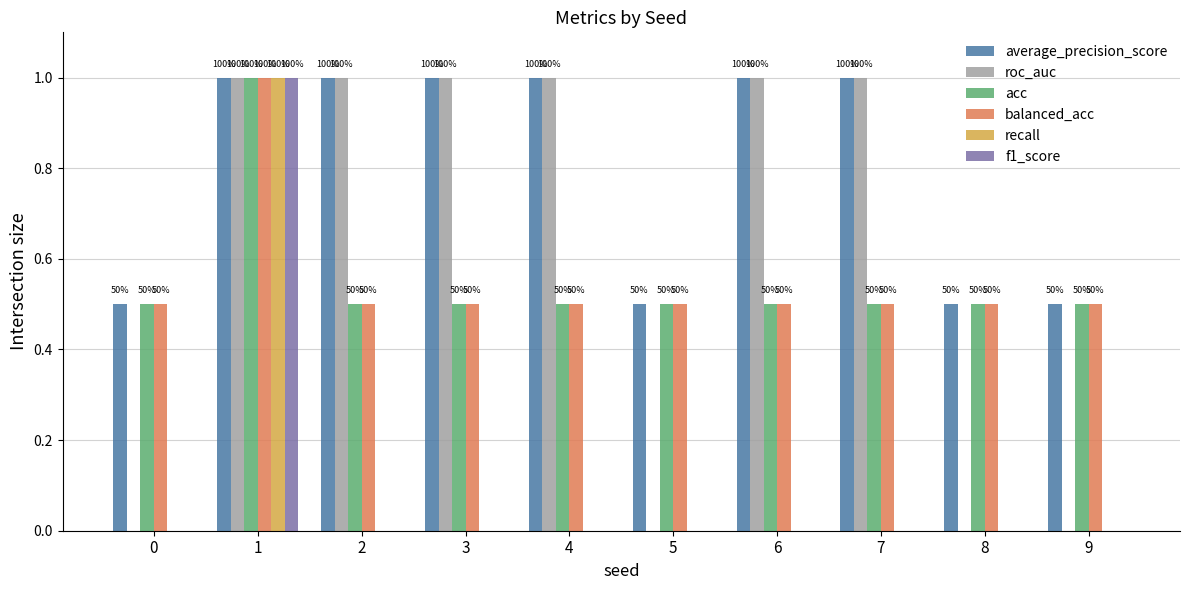

Rank the series by their maximum value, from lowest to highest.

average_precision_score, roc_auc, acc, balanced_acc, recall, f1_score